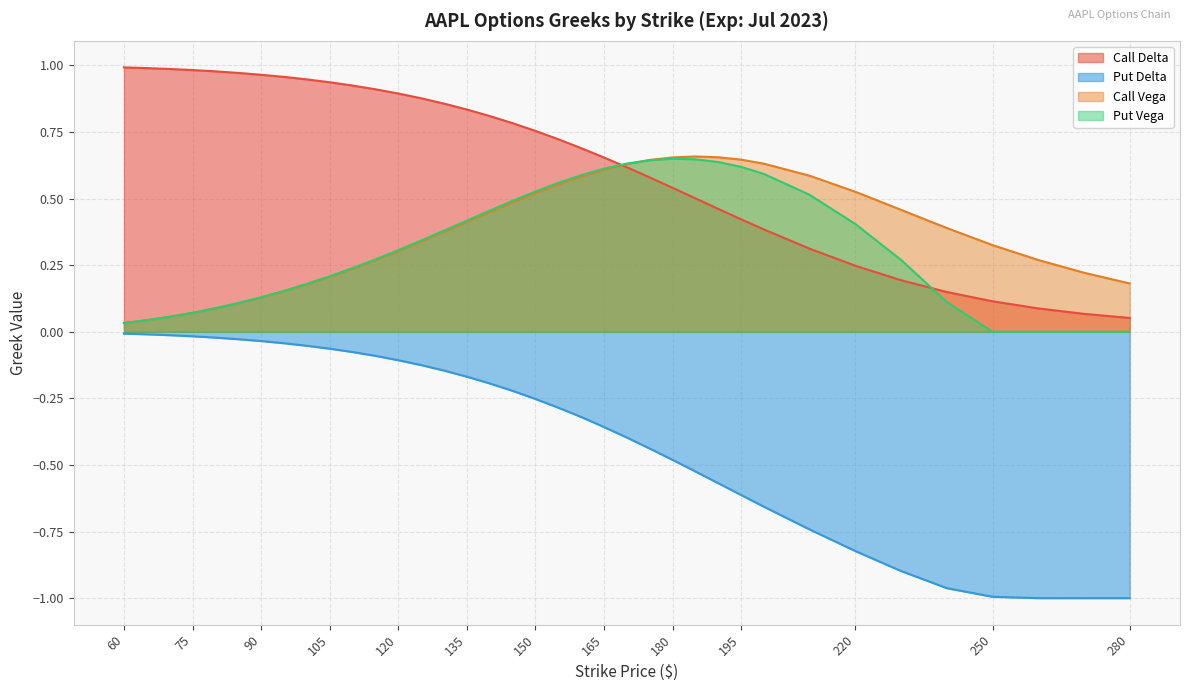

Reading right to left, extract all data points from this chart.

Call Delta: 0.1	0.1	0.1	0.1	0.1	0.2	0.2	0.3	0.4	0.4	0.5	0.5	0.5	0.6	0.6	0.7	0.7	0.7	0.8	0.8	0.8	0.8	0.9	0.9	0.9	0.9	0.9	0.9	0.9	1.0	1.0	1.0	1.0	1.0	1.0	1.0	1.0
Put Delta: -1.0	-1.0	-1.0	-1.0	-1.0	-0.9	-0.8	-0.7	-0.7	-0.6	-0.6	-0.5	-0.5	-0.4	-0.4	-0.4	-0.3	-0.3	-0.3	-0.2	-0.2	-0.2	-0.1	-0.1	-0.1	-0.1	-0.1	-0.1	-0.1	-0.0	-0.0	-0.0	-0.0	-0.0	-0.0	-0.0	-0.0
Call Vega: 0.2	0.2	0.3	0.3	0.4	0.5	0.5	0.6	0.6	0.6	0.7	0.7	0.7	0.6	0.6	0.6	0.6	0.6	0.5	0.5	0.4	0.4	0.4	0.3	0.3	0.3	0.2	0.2	0.2	0.2	0.1	0.1	0.1	0.1	0.1	0.0	0.0
Put Vega: 0.0	0.0	0.0	0.0	0.1	0.3	0.4	0.5	0.6	0.6	0.6	0.6	0.6	0.6	0.6	0.6	0.6	0.6	0.5	0.5	0.5	0.4	0.4	0.3	0.3	0.3	0.2	0.2	0.2	0.2	0.1	0.1	0.1	0.1	0.1	0.0	0.0